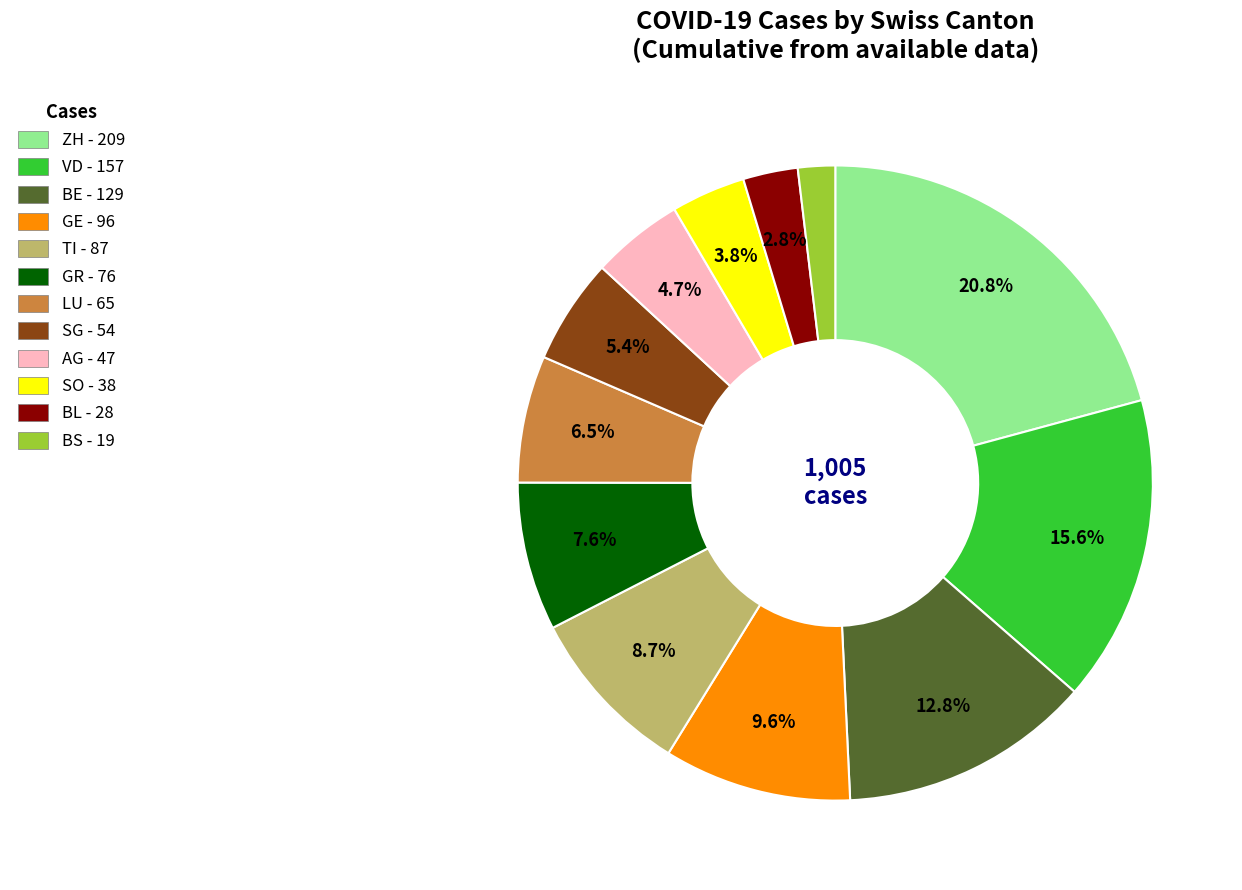

To the nearest percent, what portion does BE represent?

13%